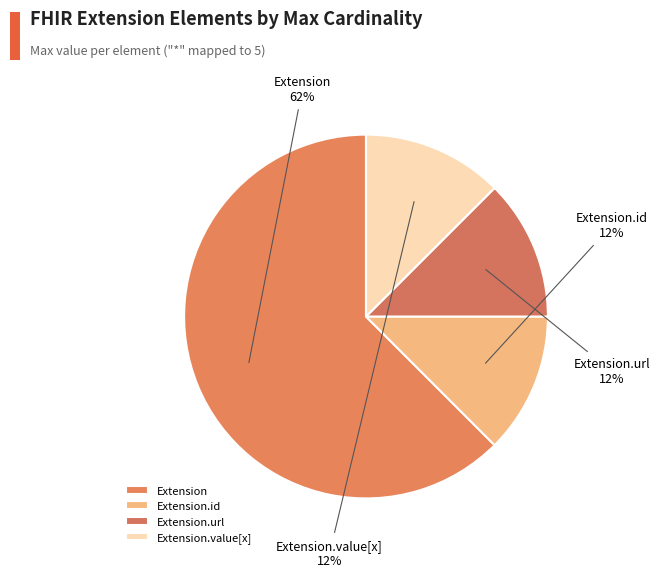

Is it true that Extension.url is 23% of the pie?

False